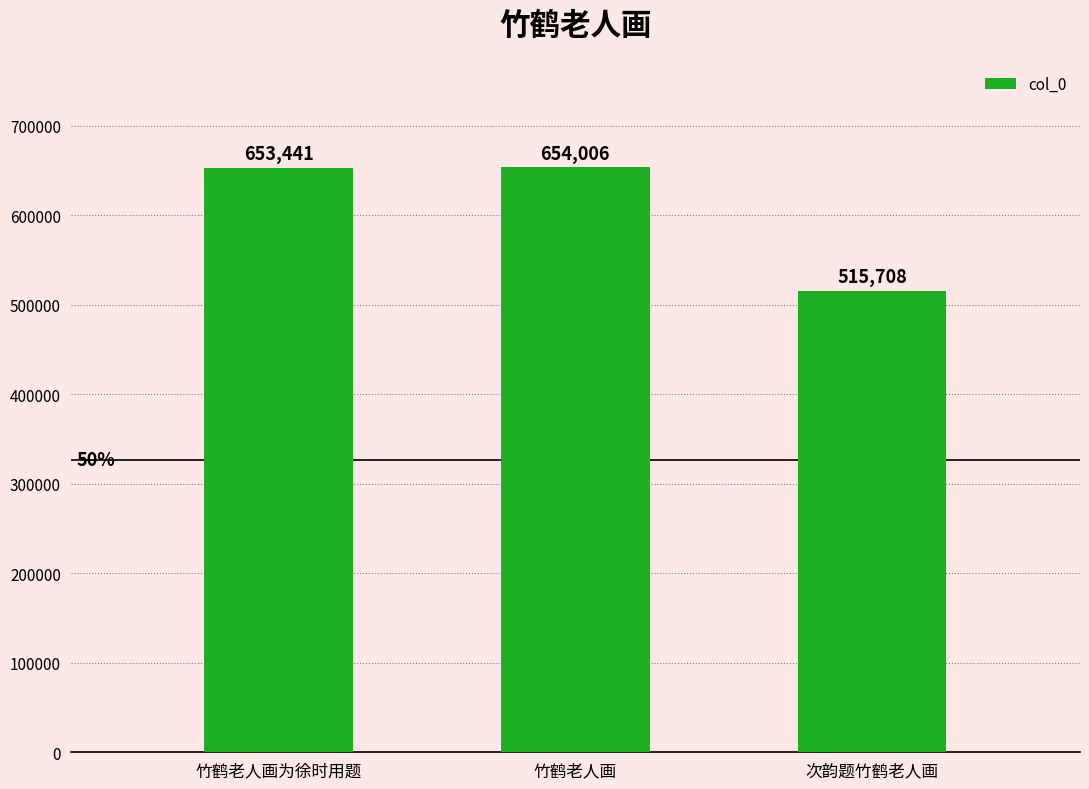

What is the label of the 2nd bar from the left?

竹鹤老人画